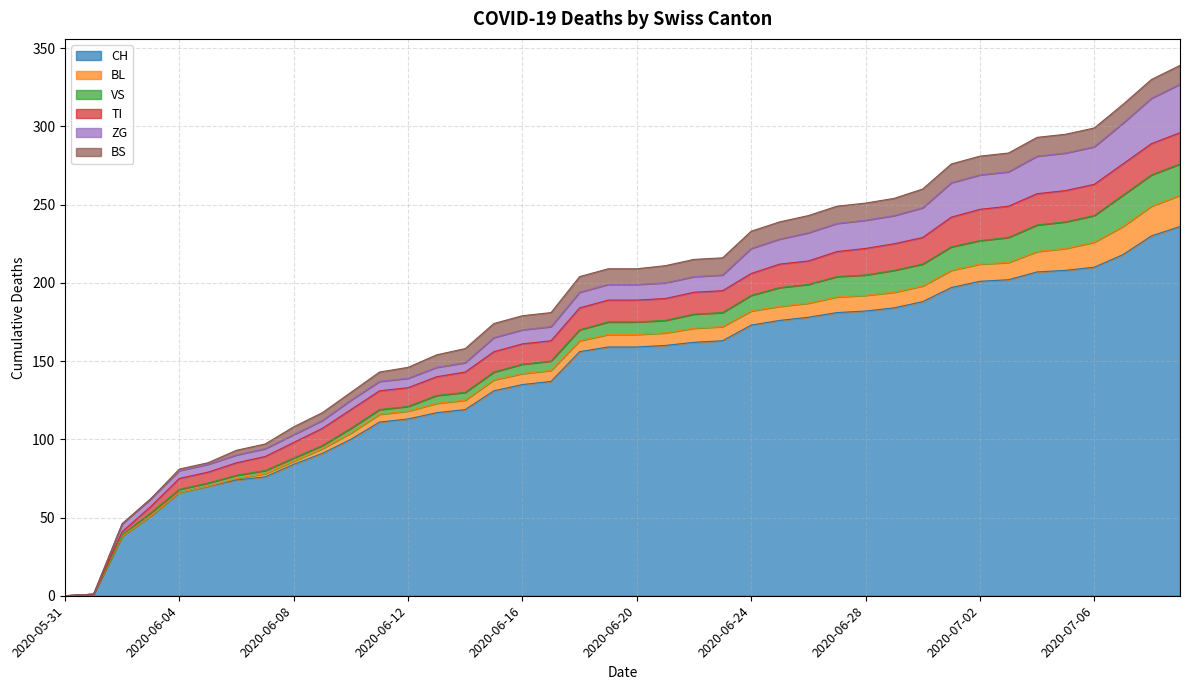

What is the value of the VS point at the 39th from the left?

20